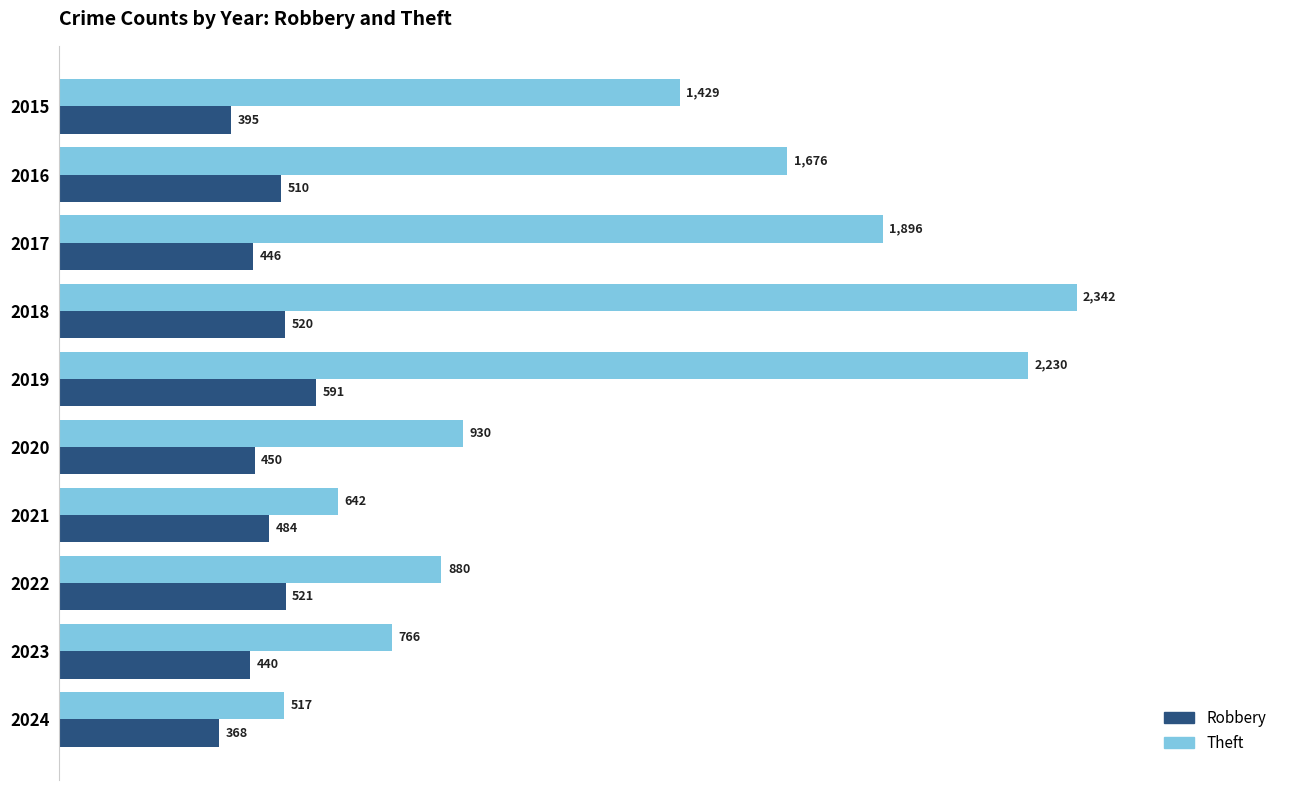

At which label does Theft reach its peak?

2018